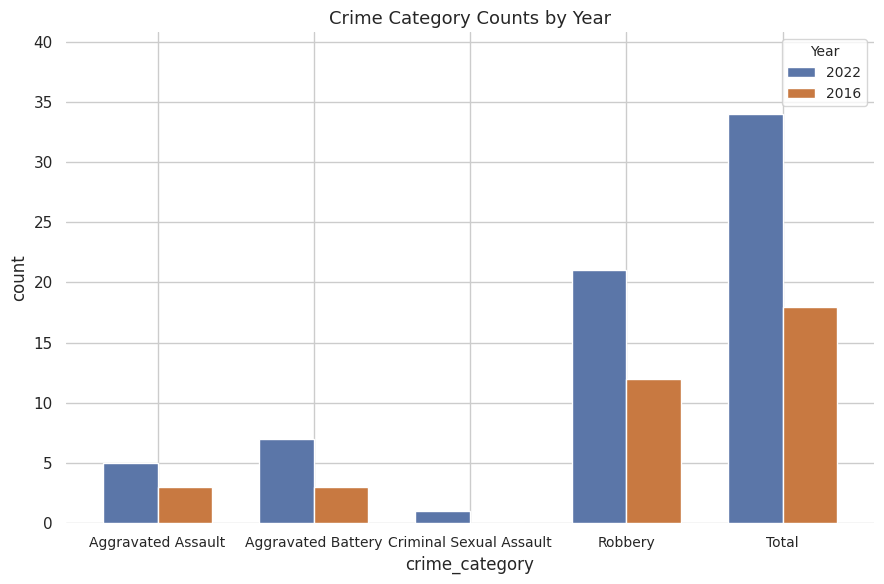

Is the value of 2022 at Aggravated Assault greater than the value of 2016 at Aggravated Battery?

Yes